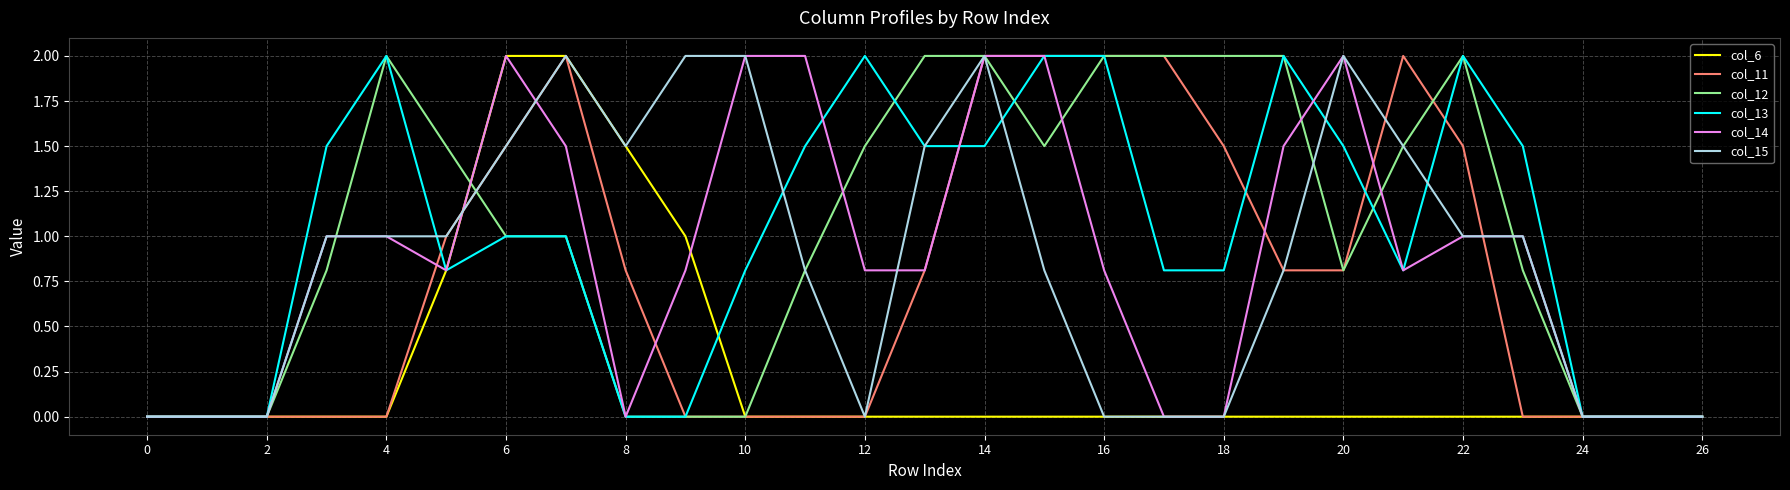

What is the highest value of the col_14 series?

2.0